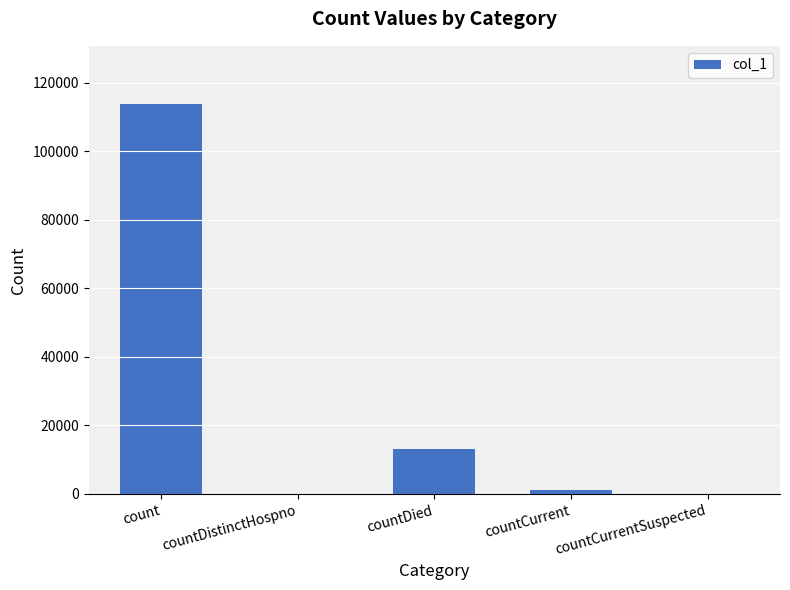

True or false: the data shows 28447 at count.

False